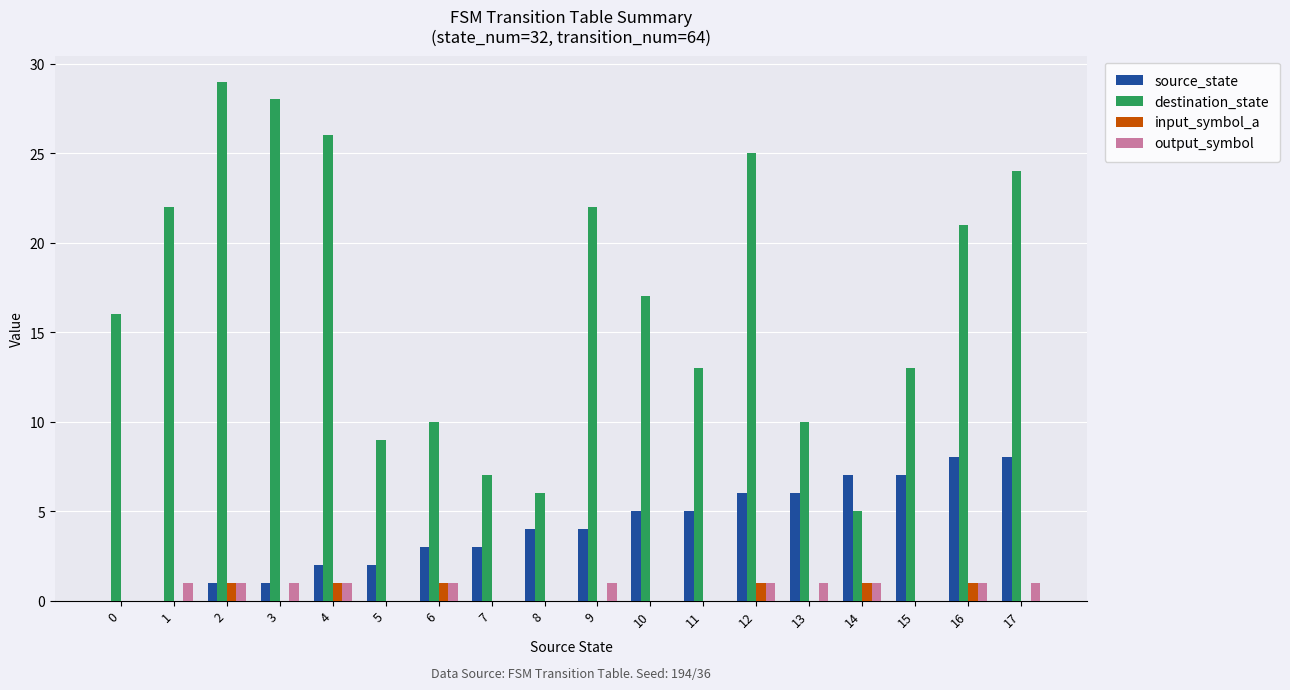

What is the maximum value shown in the chart?

29